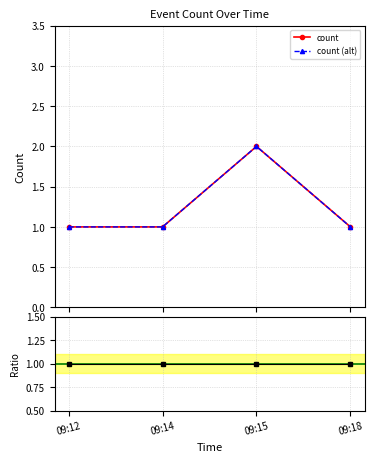

Reading left to right, transcribe all the data shown in this chart.

count: 1	1	2	1
count (alt): 1	1	2	1
ratio: 1	1	1	1